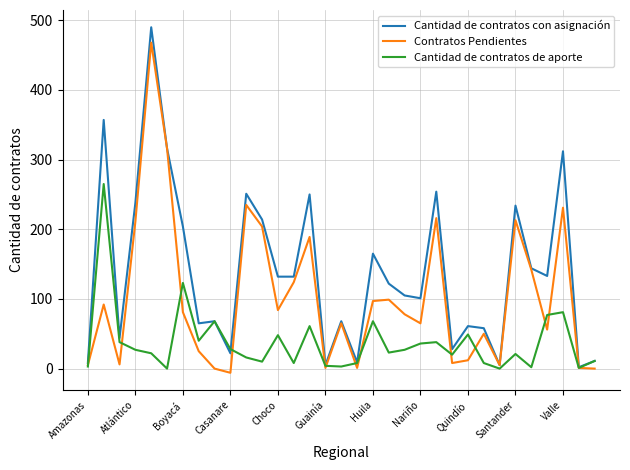

Rank the series by their average value, from highest to lowest.

Cantidad de contratos con asignación, Contratos Pendientes, Cantidad de contratos de aporte